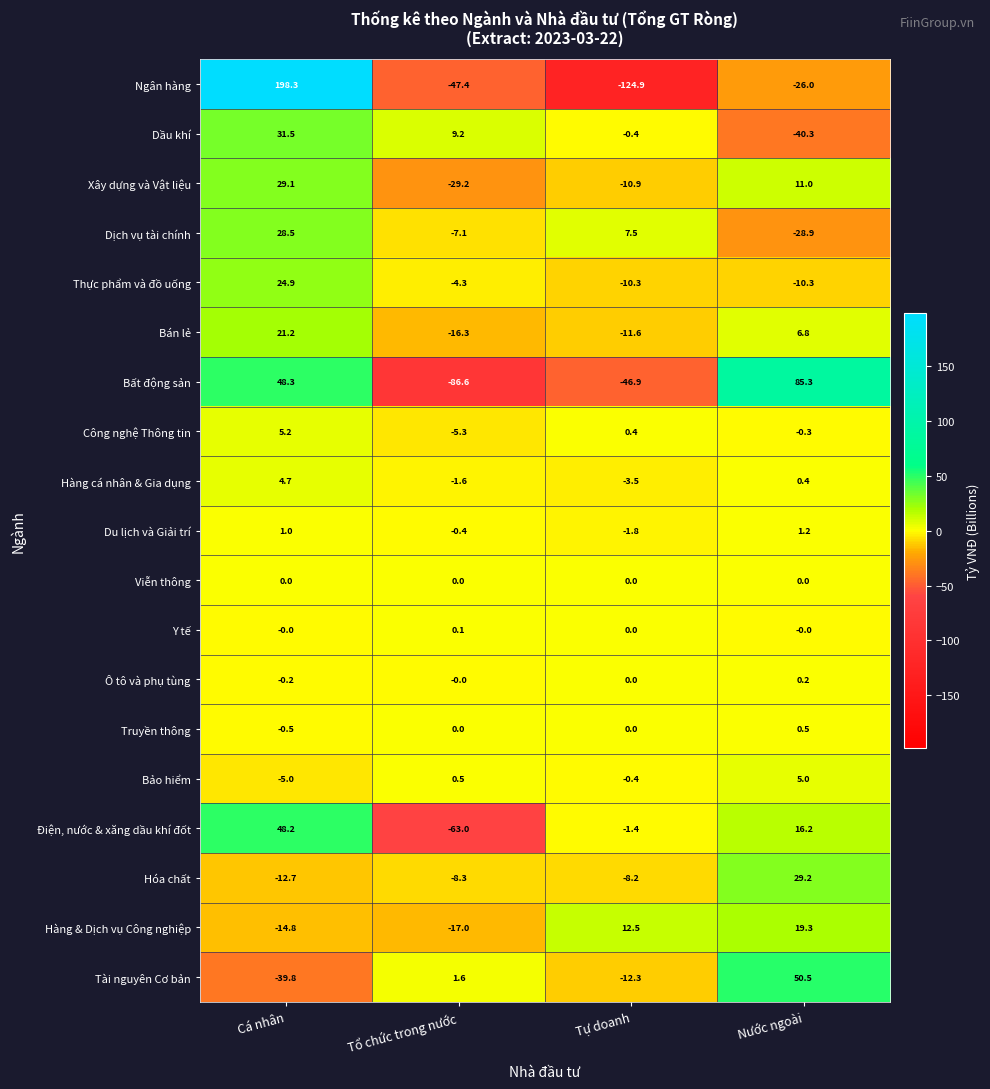

List the series in order of their peak value, lowest first.

Viễn thông, Y tế, Ô tô và phụ tùng, Truyền thông, Du lịch và Giải trí, Hàng cá nhân & Gia dụng, Bảo hiểm, Công nghệ Thông tin, Hàng & Dịch vụ Công nghiệp, Bán lẻ, Thực phẩm và đồ uống, Dịch vụ tài chính, Xây dựng và Vật liệu, Hóa chất, Dầu khí, Điện, nước & xăng dầu khí đốt, Tài nguyên Cơ bản, Bất động sản, Ngân hàng